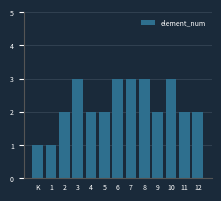

Reading left to right, transcribe all the data shown in this chart.

K=1	1=1	2=2	3=3	4=2	5=2	6=3	7=3	8=3	9=2	10=3	11=2	12=2